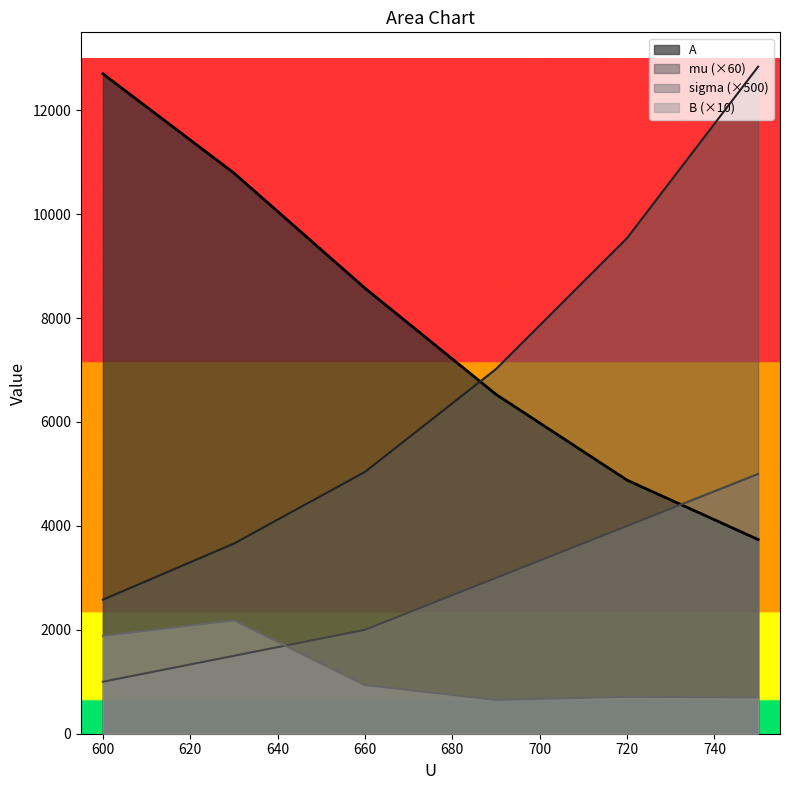

What is the minimum value shown in the chart?

650.0